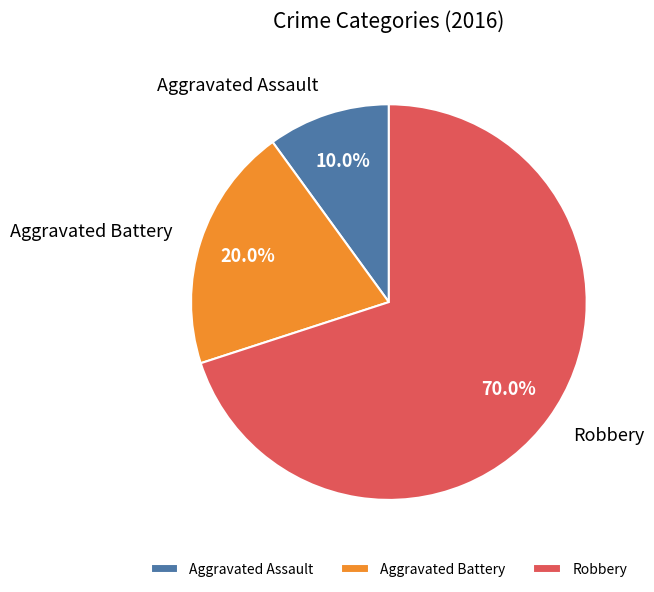

To the nearest percent, what is the difference between the Robbery and Aggravated Assault slice percentages?

60%